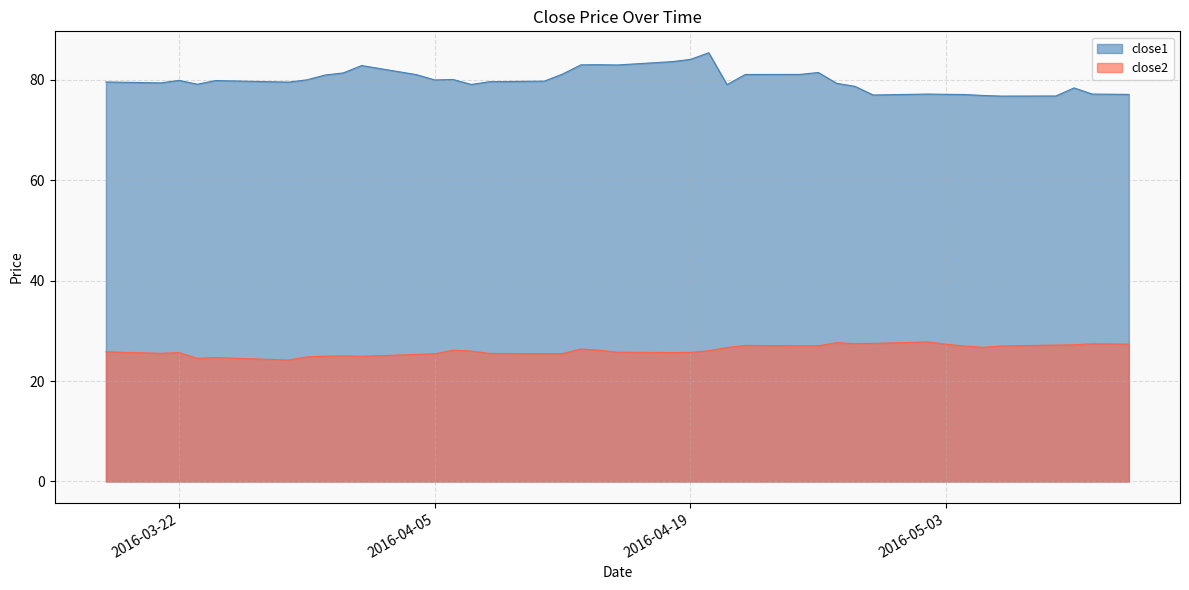

Where is the first local maximum for close2?

2016-03-22